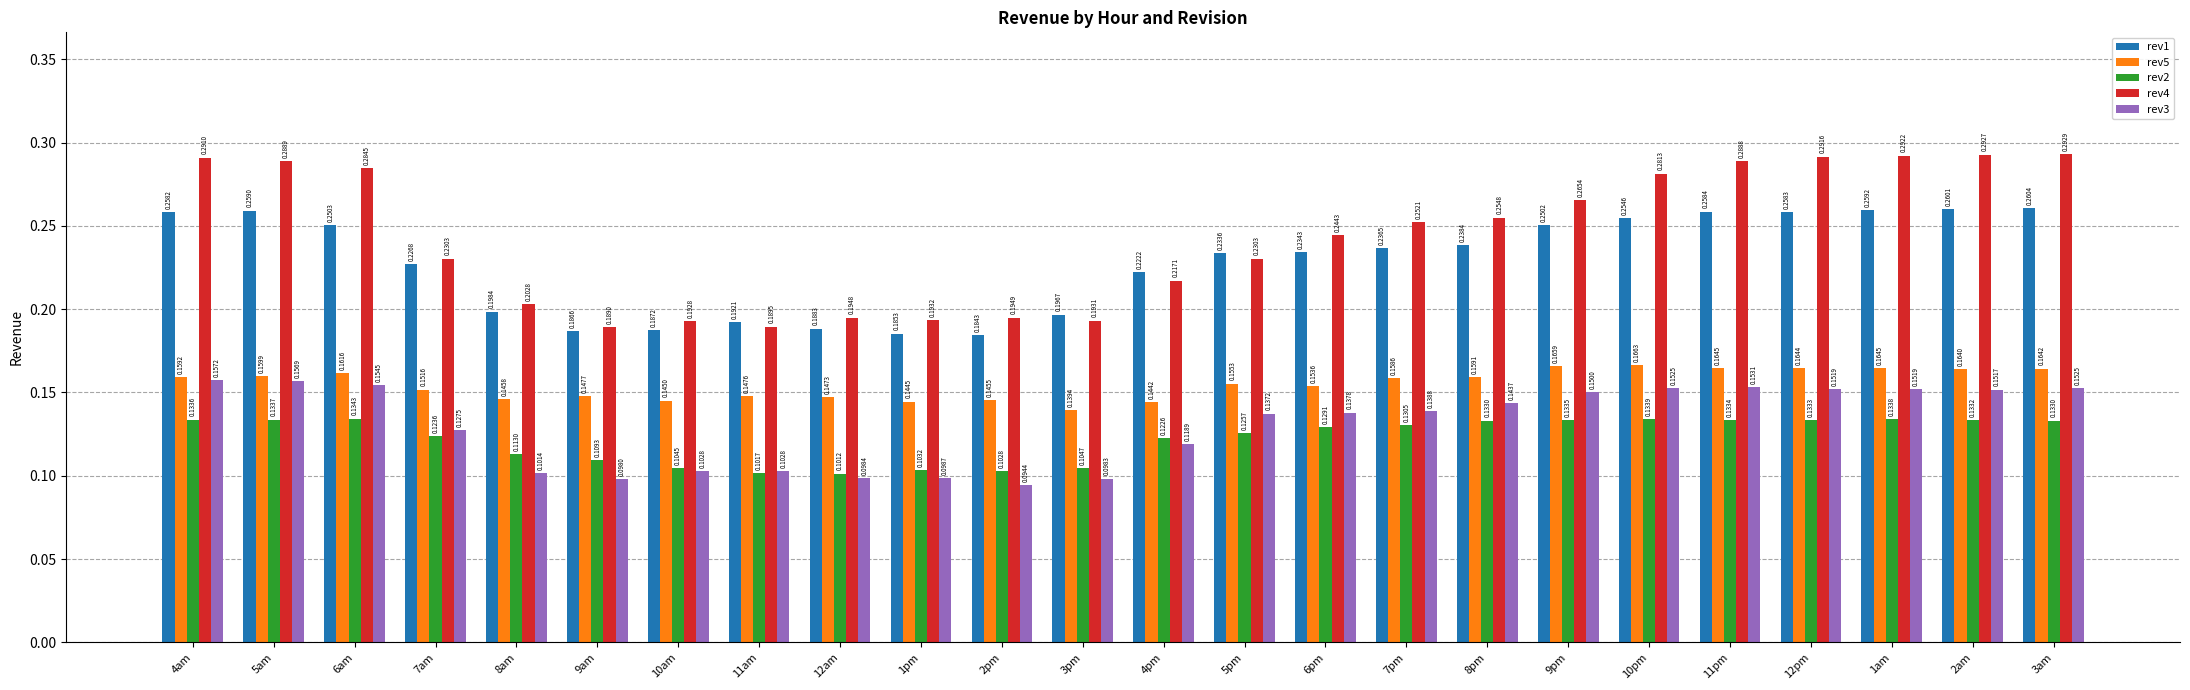

Which series changed the most between 11am and 1pm?

rev1